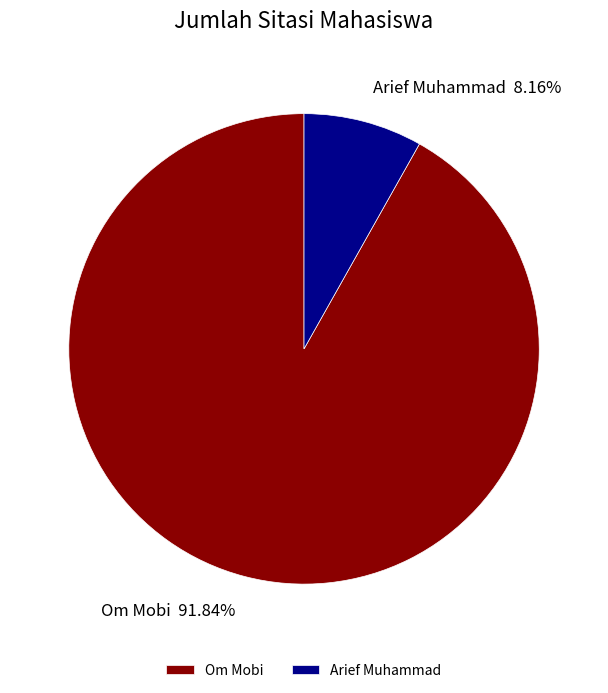

Count the number of slices in the pie.

2